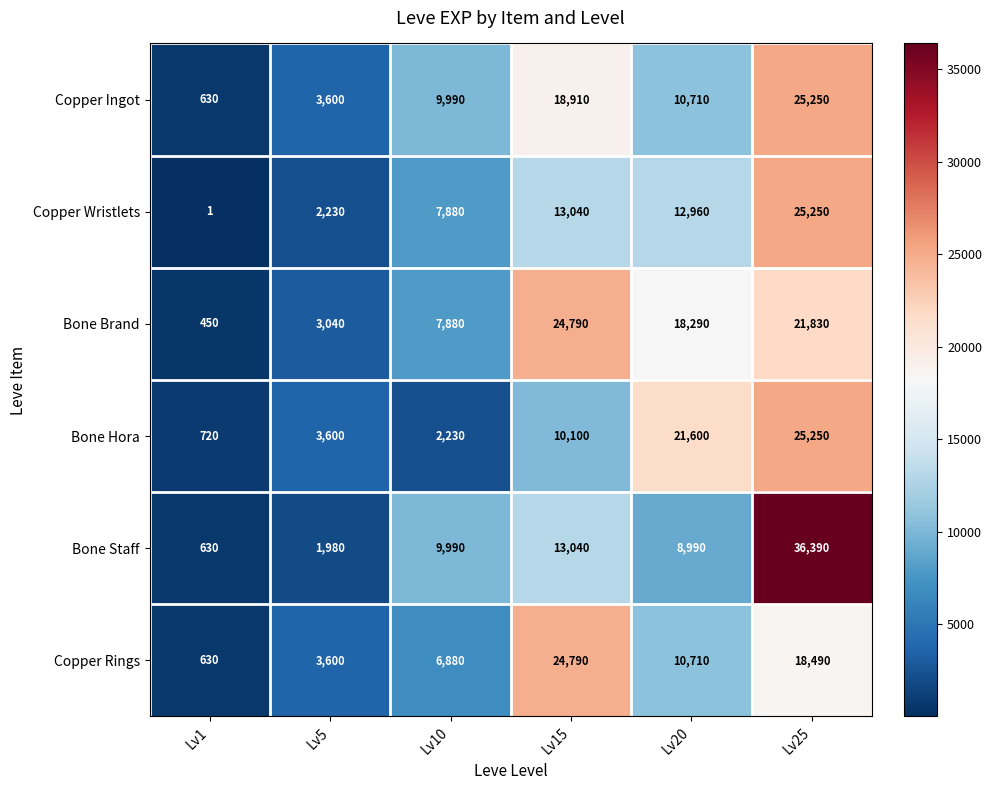

At which label does Copper Ingot first exceed 10710?

Lv15